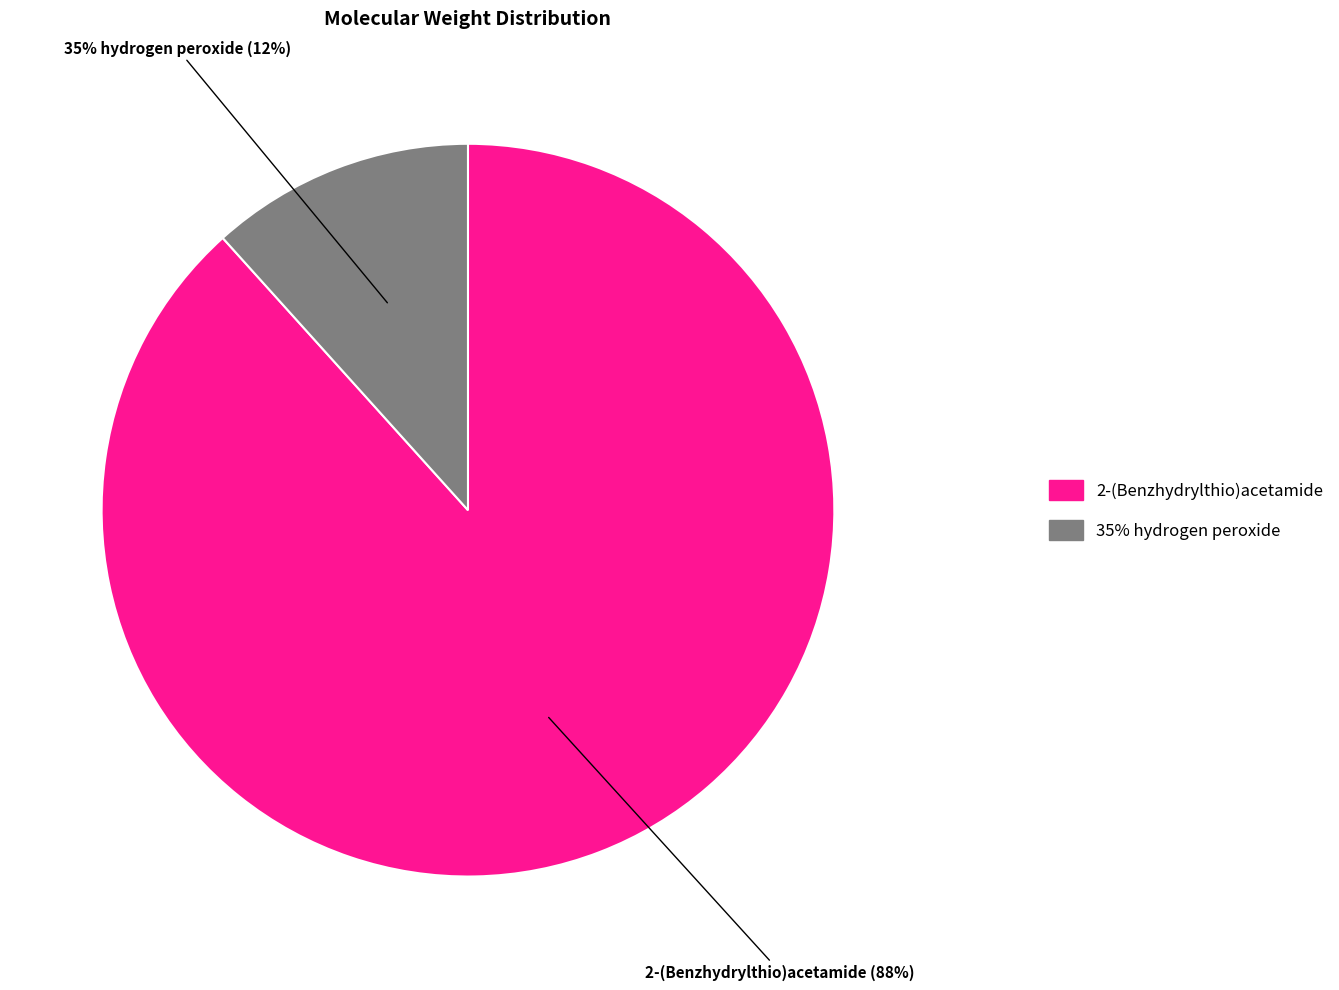

True or false: 35% hydrogen peroxide accounts for 25% of the total.

False